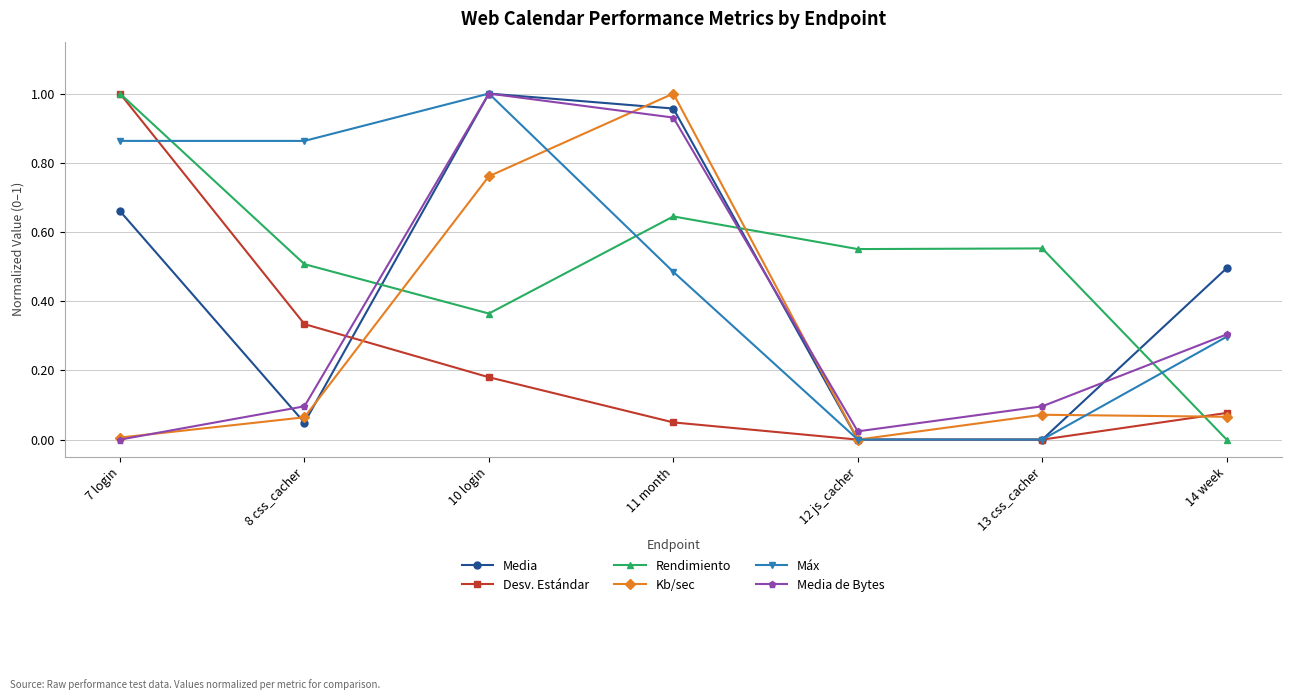

True or false: Máx and Desv. Estándar intersect in this chart.

True